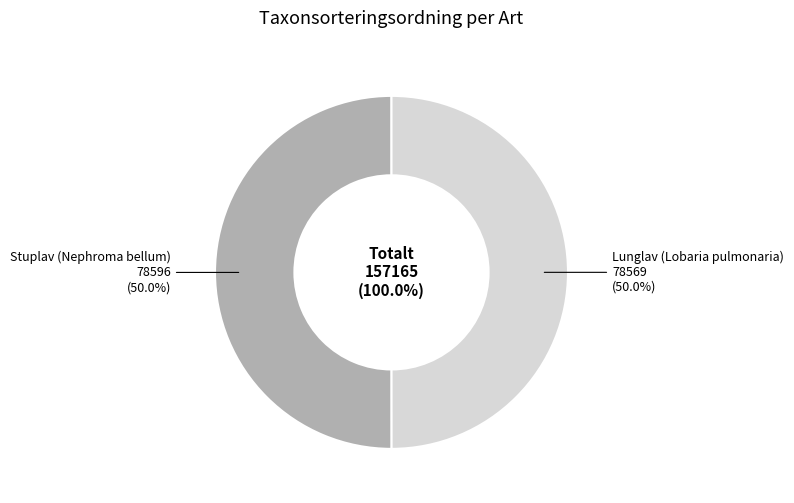

True or false: 17279898 accounts for 64% of the total.

False